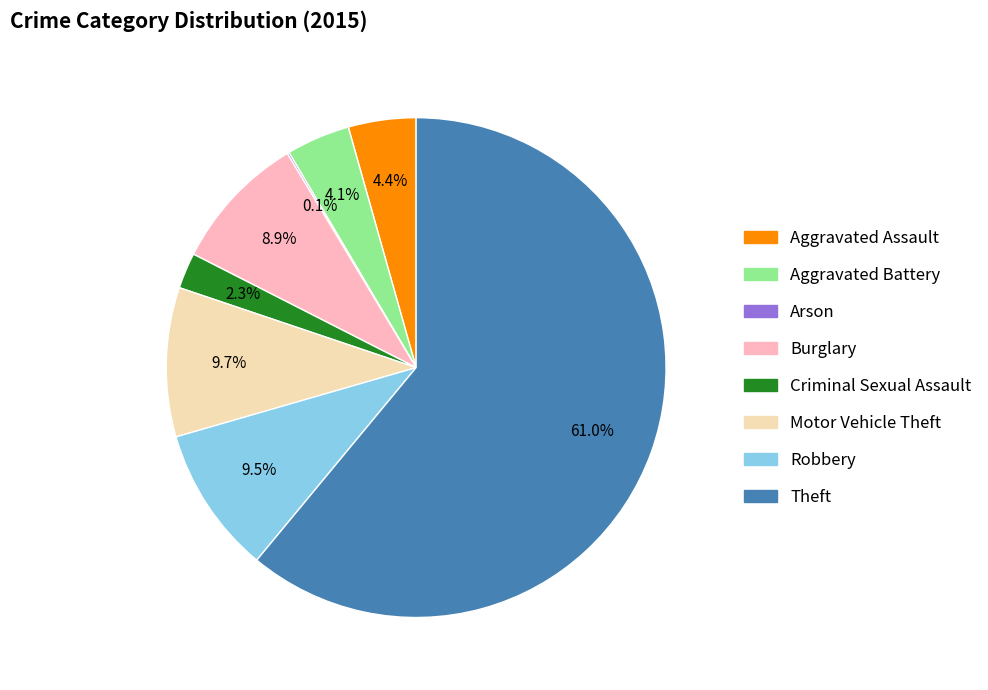

What percentage is NOT represented by Aggravated Battery?

95.9%